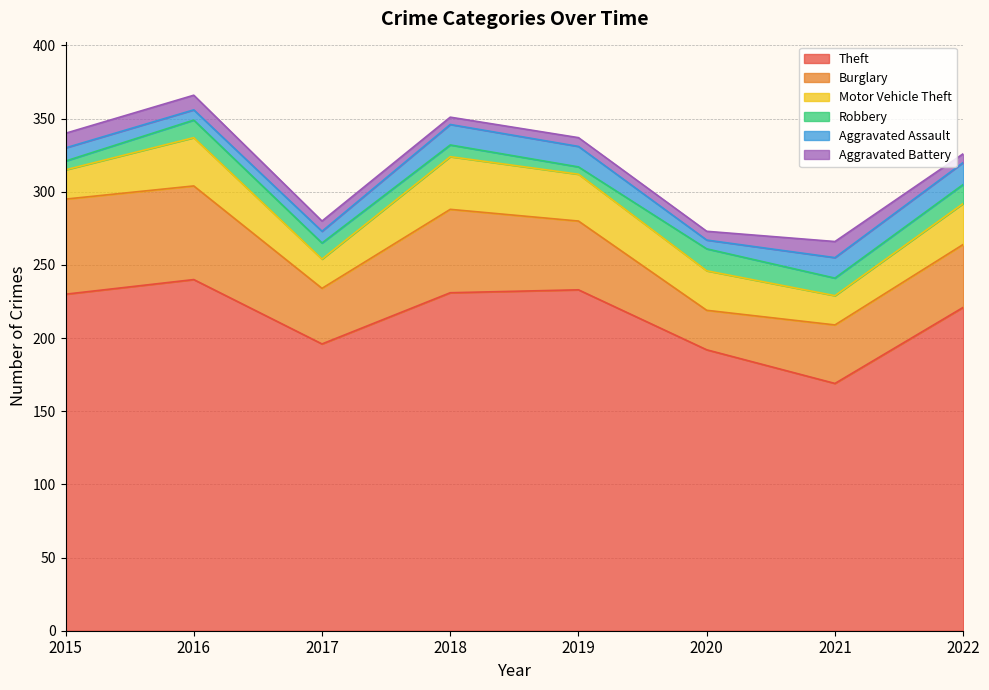

True or false: Aggravated Assault and Robbery intersect in this chart.

True